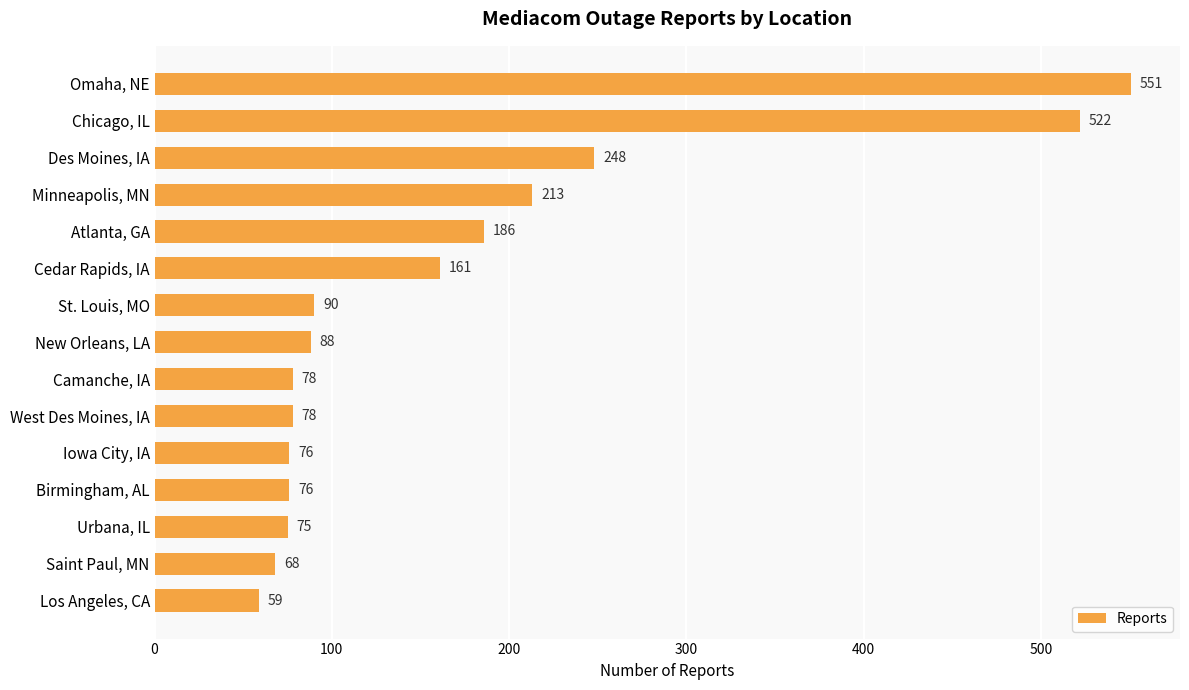

Which category has the lowest value across all series?

Los Angeles, CA